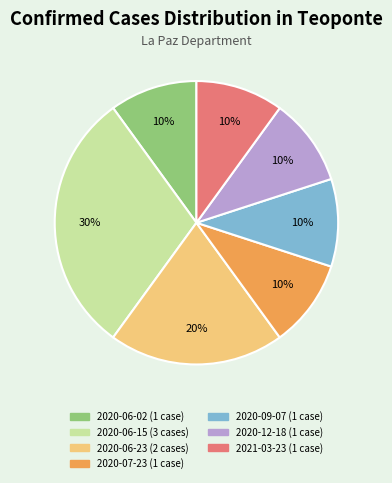

To the nearest percent, what is the average slice percentage?

14%